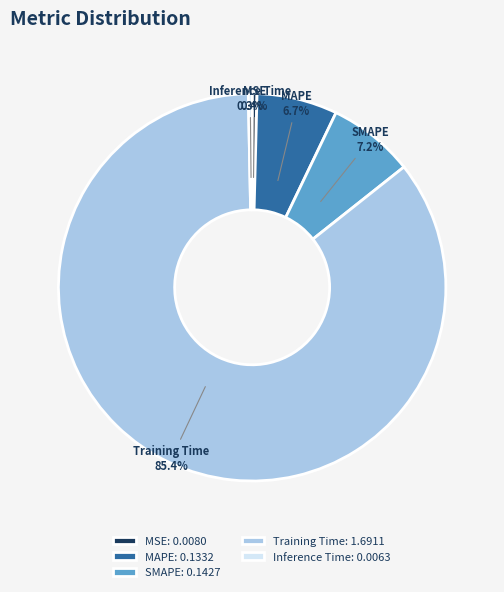

Is there a majority slice in this chart?

Yes